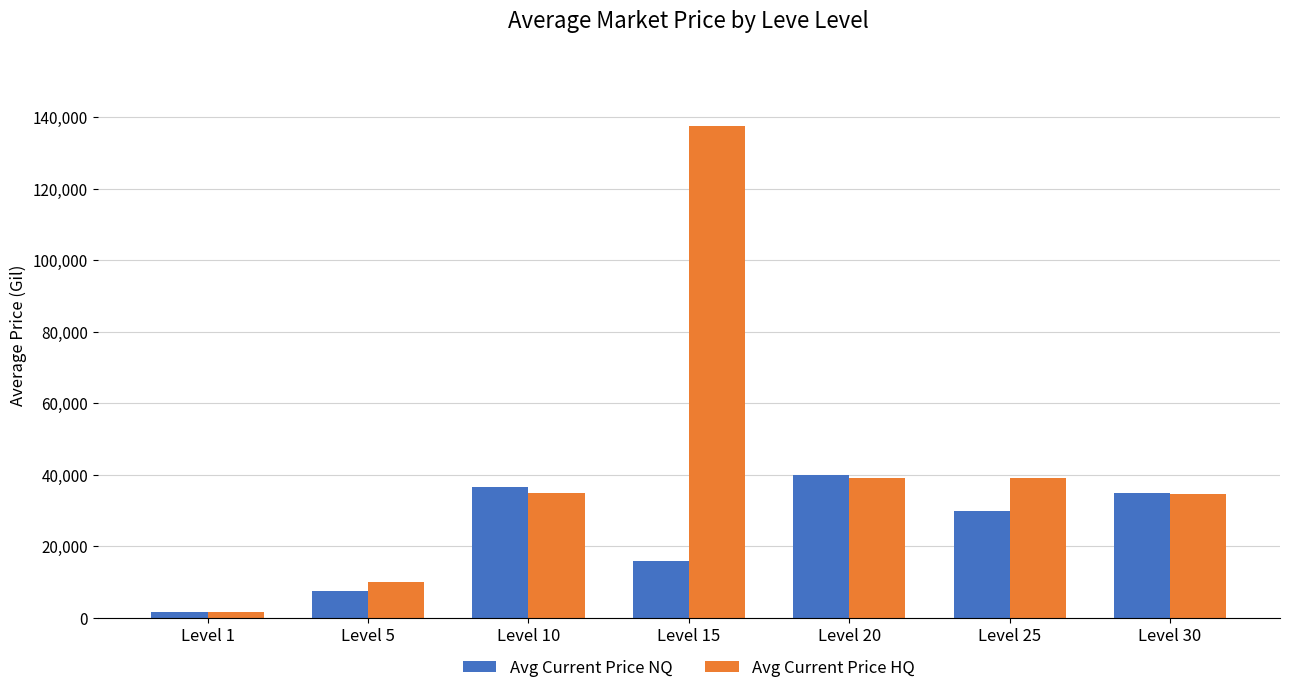

Between Level 15 and Level 20, which series saw the biggest shift?

Avg Current Price HQ